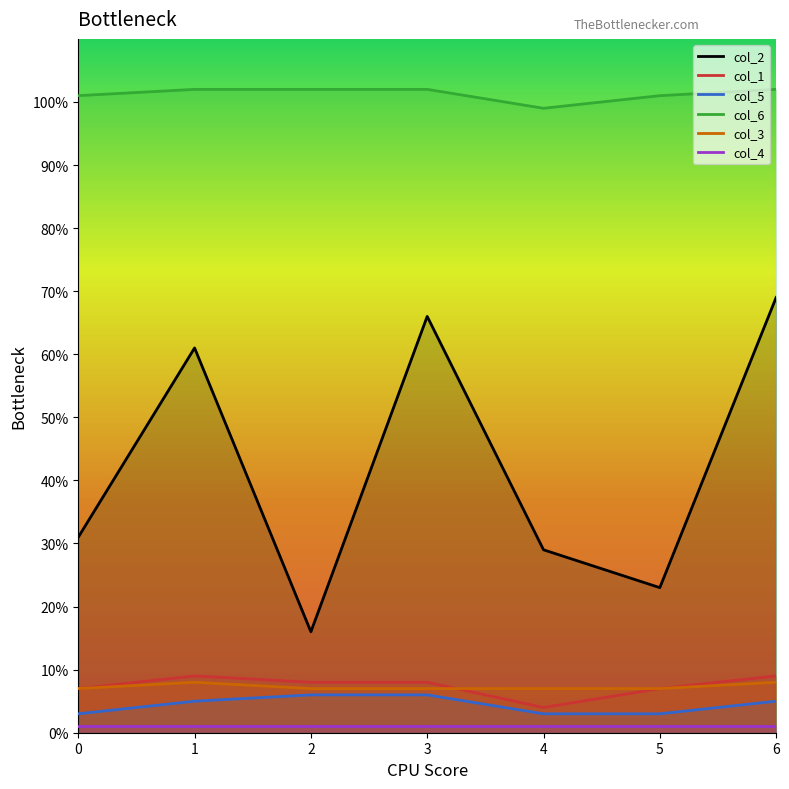

What is the average value of the col_1 series?

7